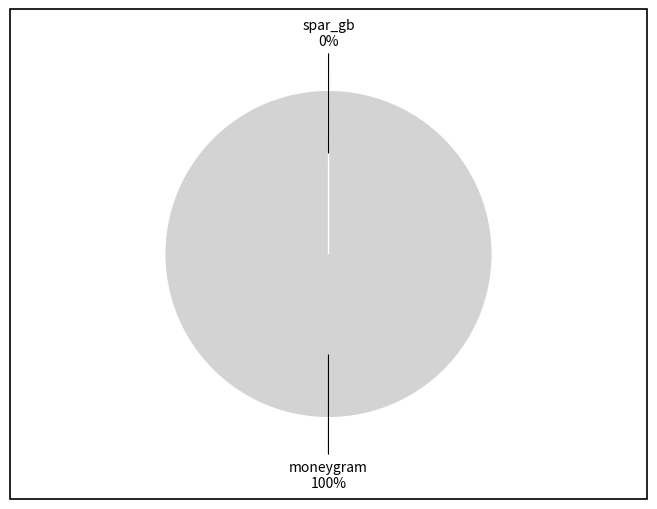

Is there any slice that represents more than half of the pie?

Yes